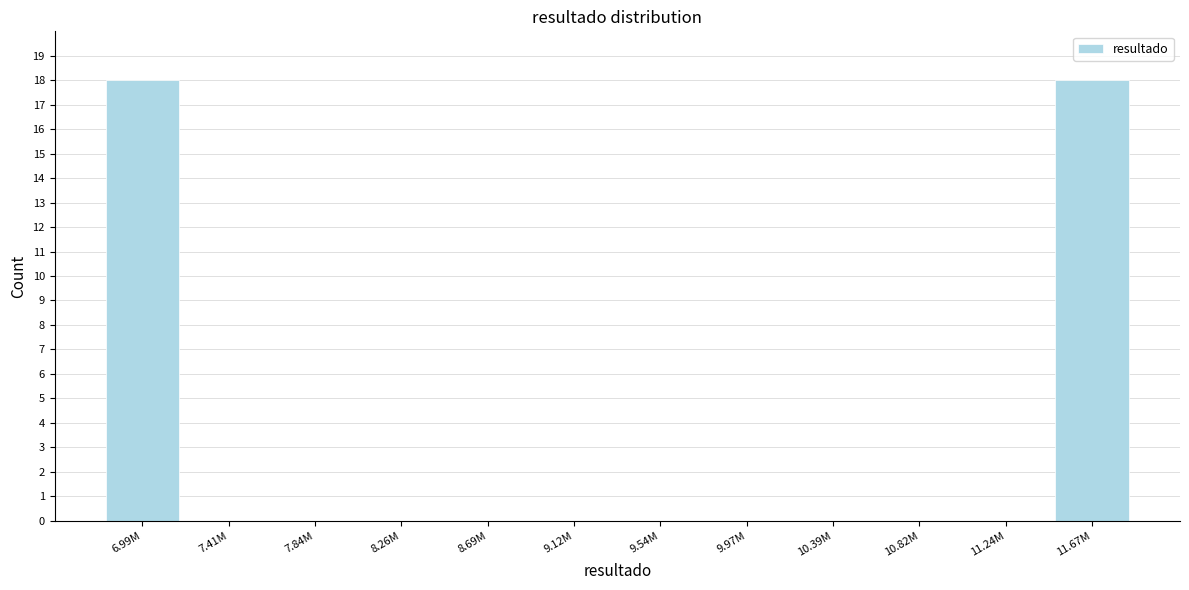

Reading left to right, extract all data points from this chart.

6.99M=18	7.41M=0	7.84M=0	8.26M=0	8.69M=0	9.12M=0	9.54M=0	9.97M=0	10.39M=0	10.82M=0	11.24M=0	11.67M=18